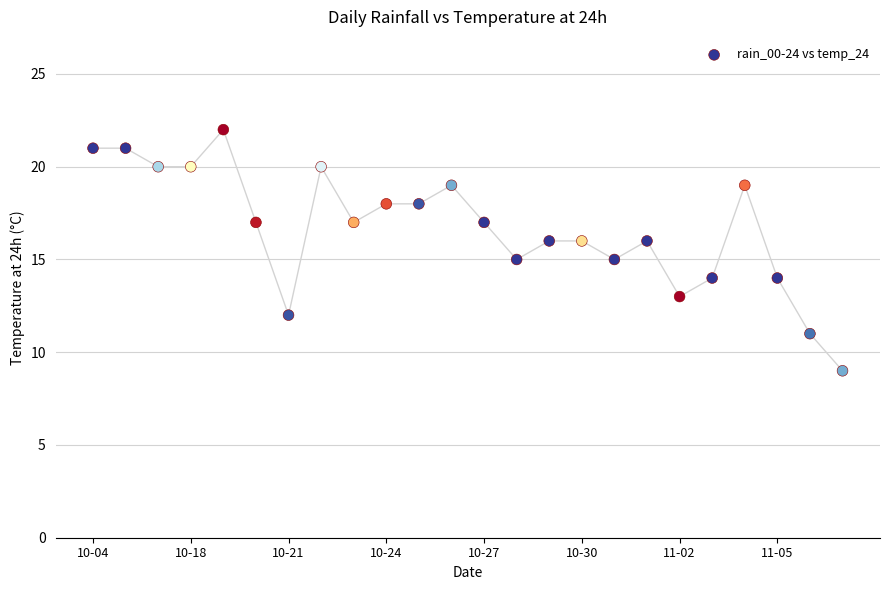

What is the range of Y values (max minus min)?

13